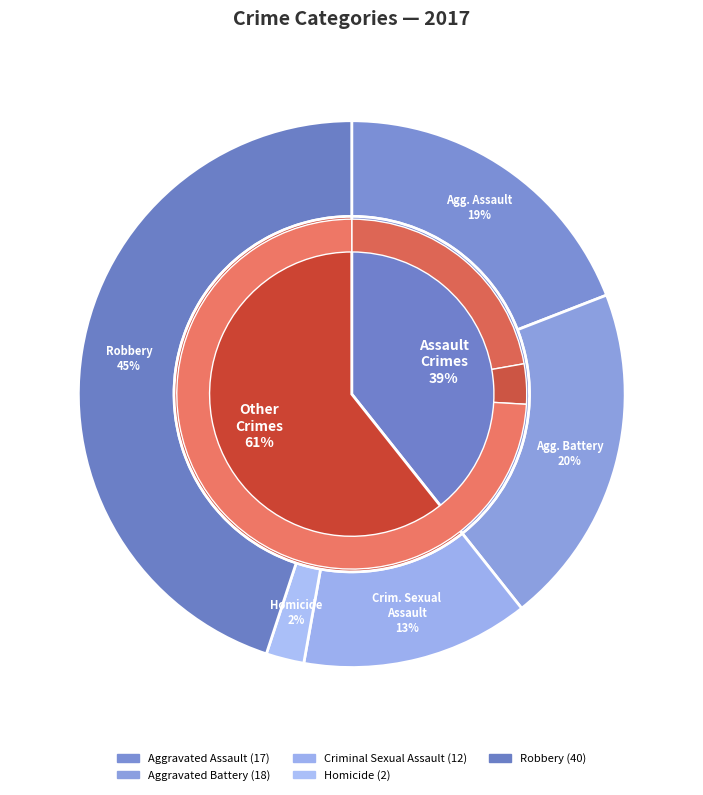

How many slices are in this pie chart?

5